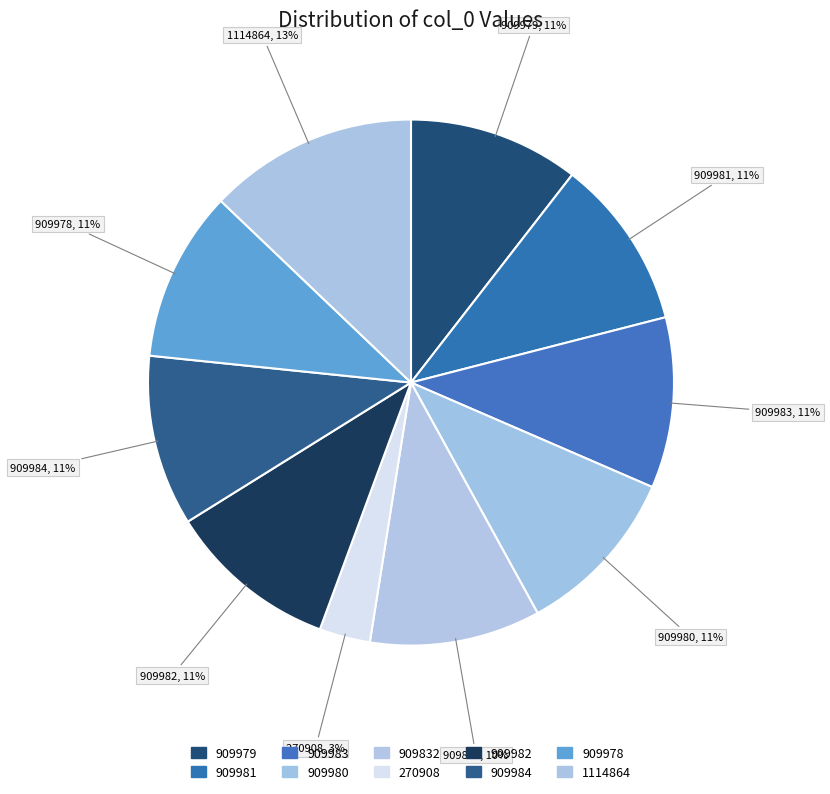

To the nearest percent, what is the average slice percentage?

10%